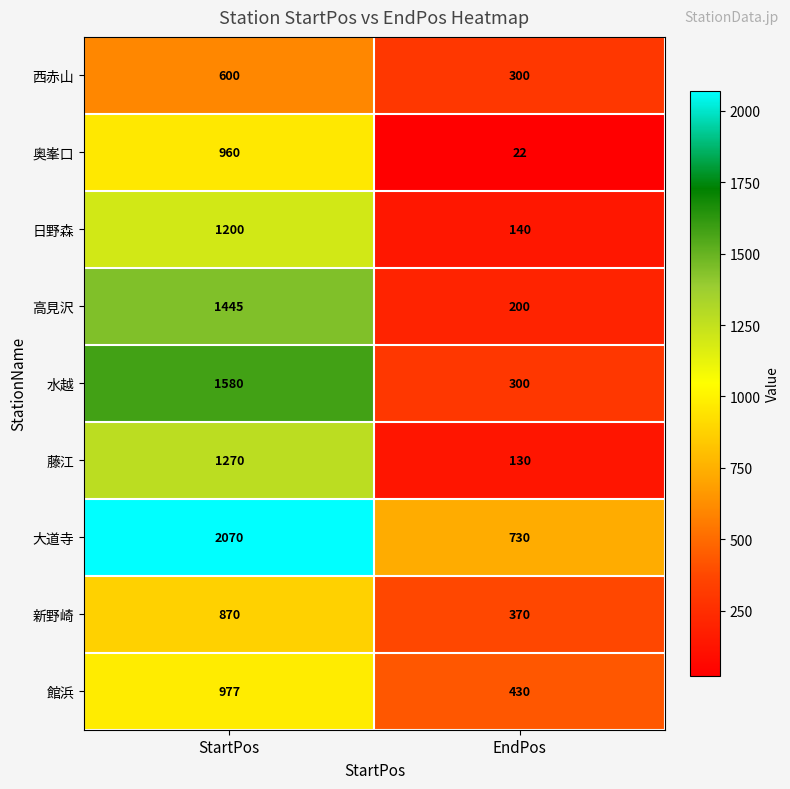

What is the difference between the maximum and minimum values in the 藤江 series?

1140